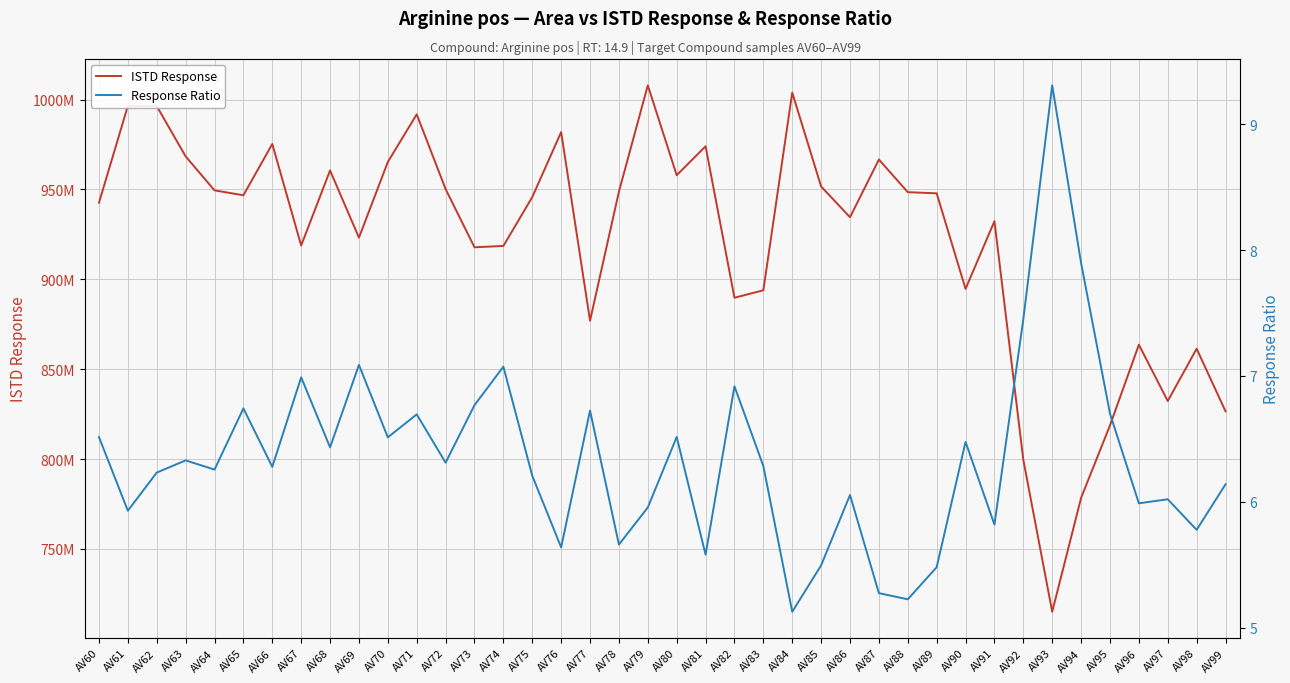

What is the difference between the ISTD Response values at AV73 and AV69?

5347416.0